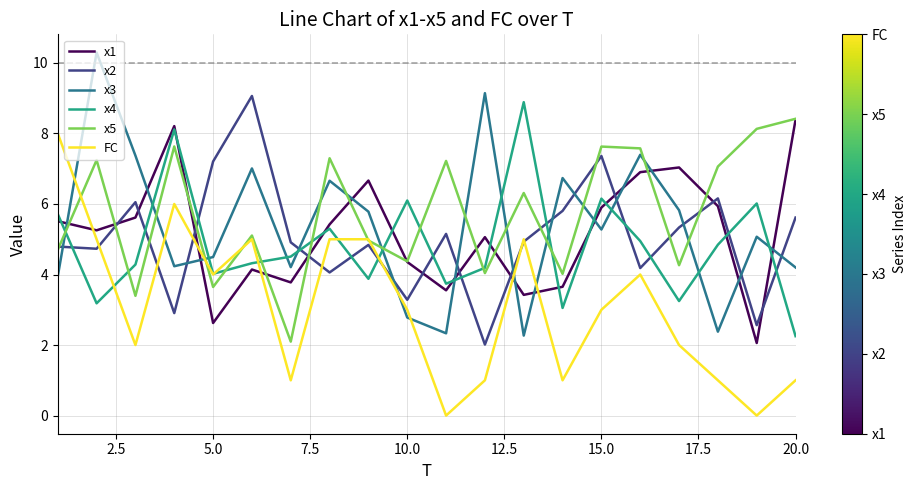

True or false: x5 and x4 cross at least once.

True